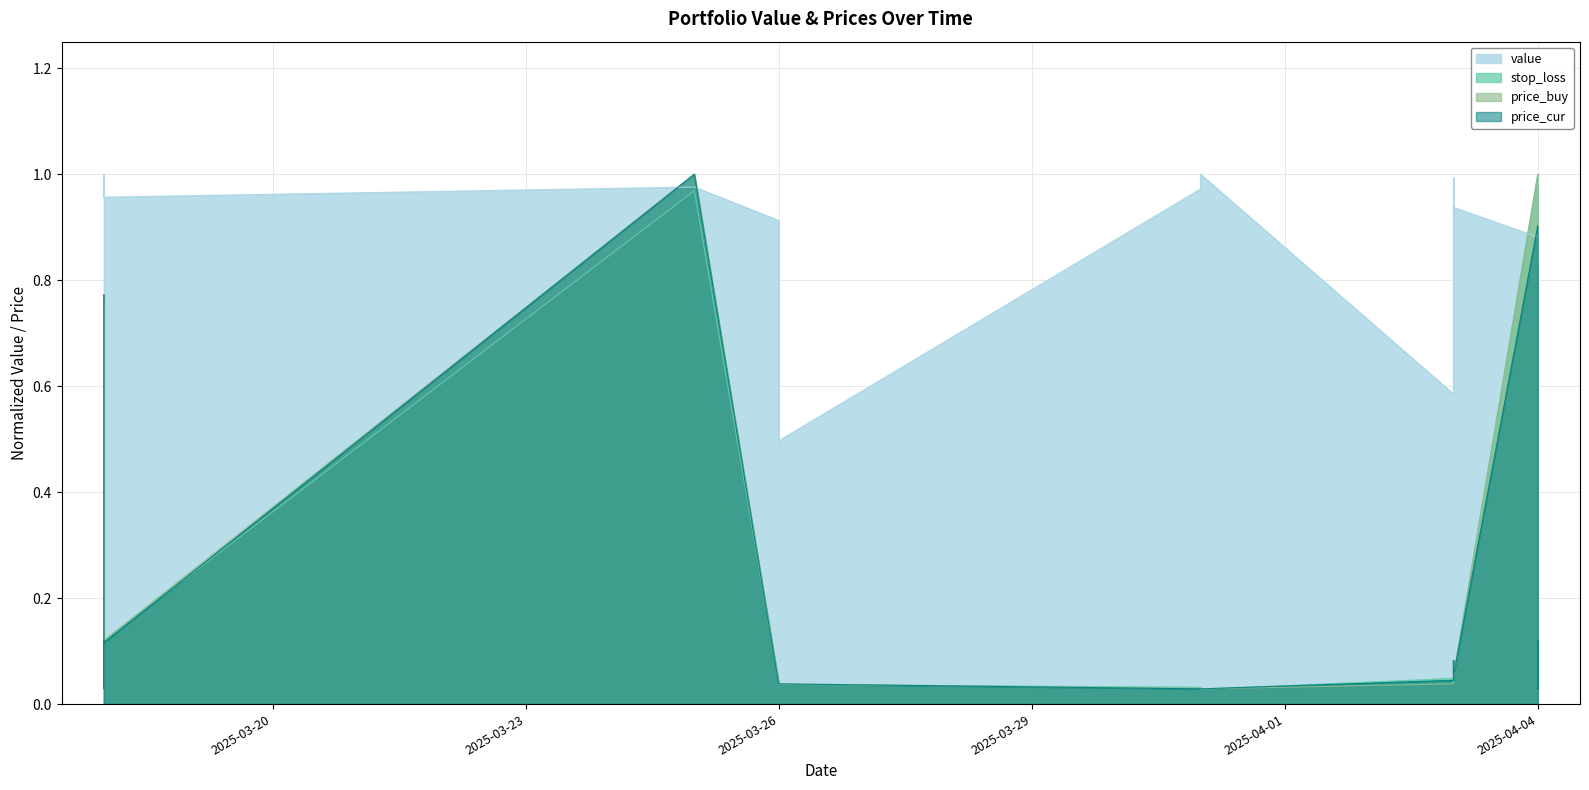

What is the difference between the maximum and minimum values in the value series?

0.5